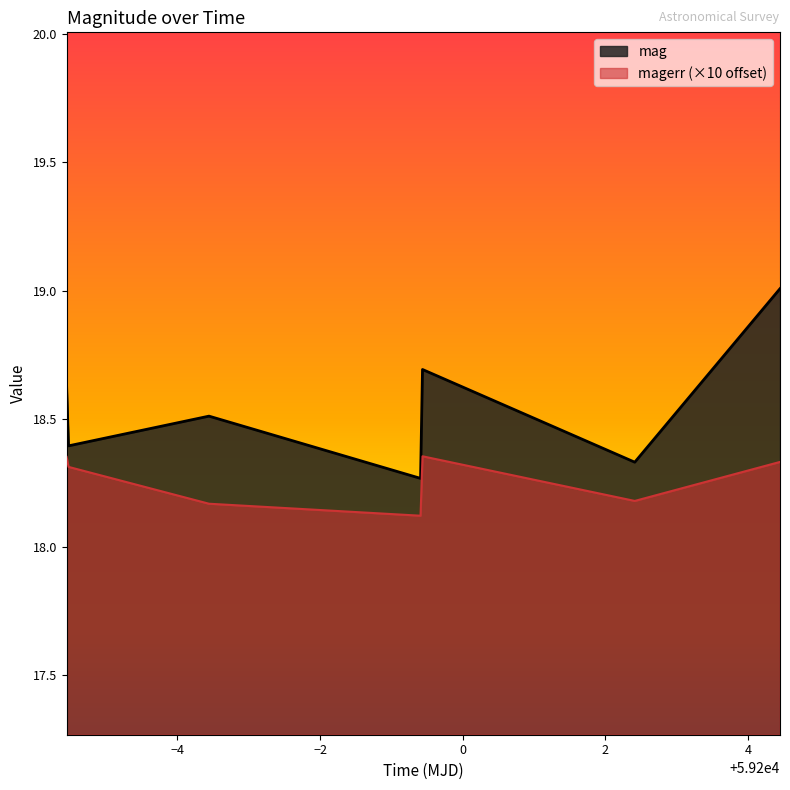

What is the sum of the mag values at 59199.436273099855 and 59196.44315969991?

37.2